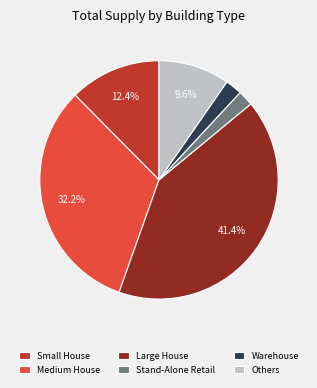

Does Small House account for over 50% of the chart?

No